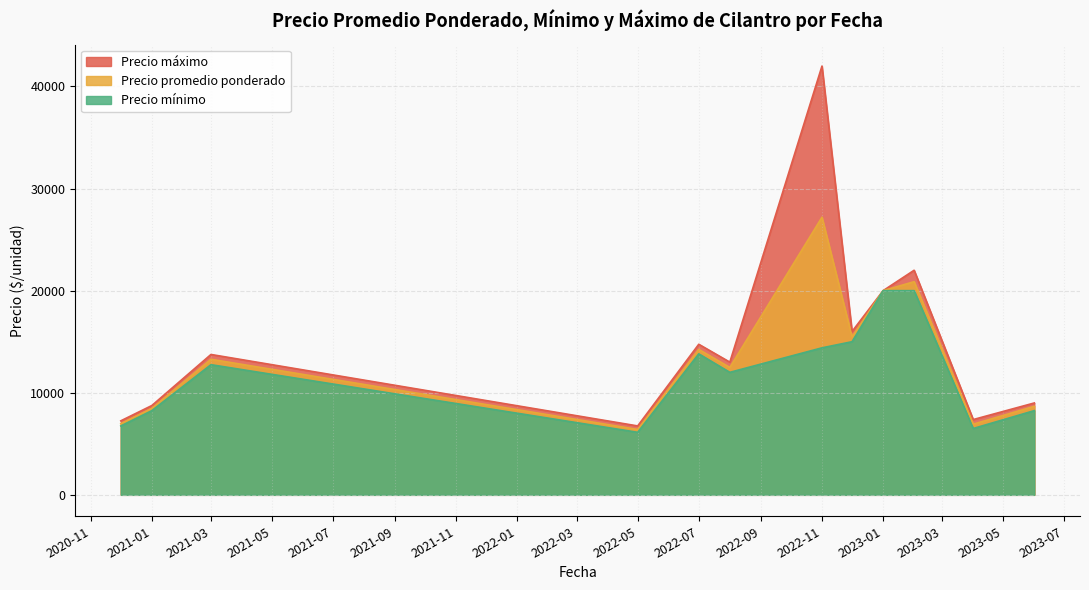

How many lines are shown in the chart?

3